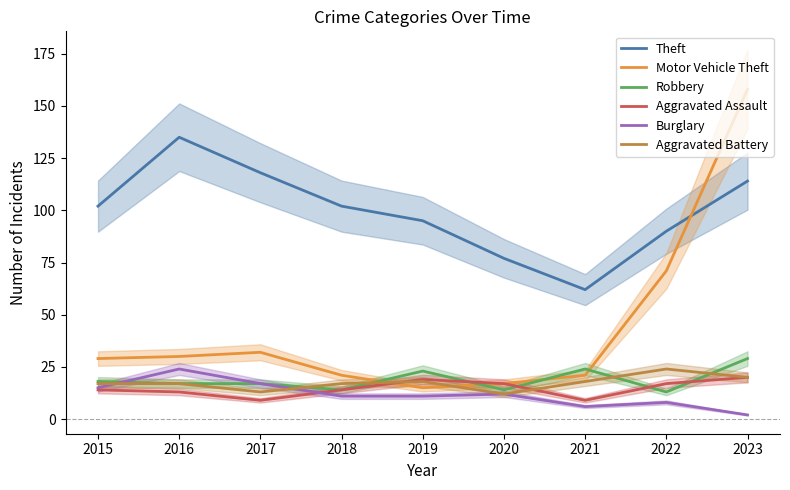

Between which two adjacent categories do Robbery and Aggravated Battery first intersect?

2017 and 2018